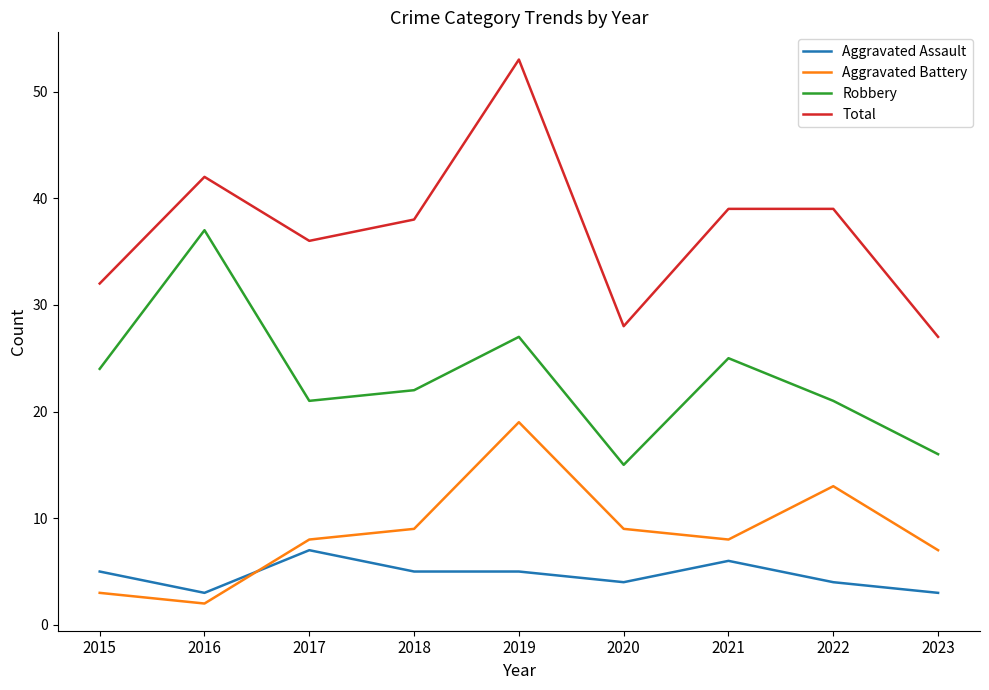

Which series has the widest spread of values?

Total